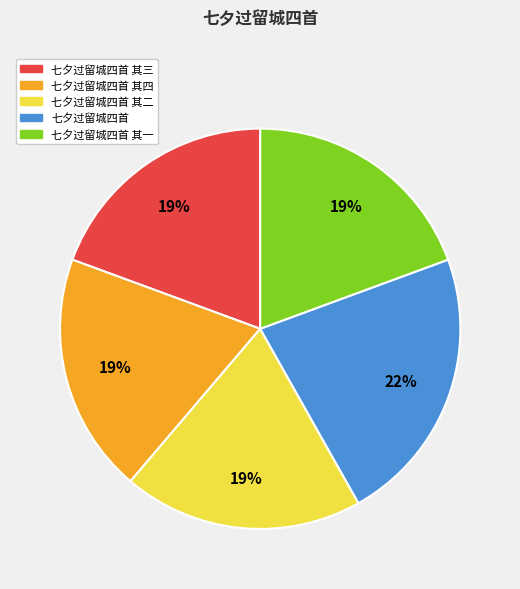

To the nearest percent, what is the average slice percentage?

20%